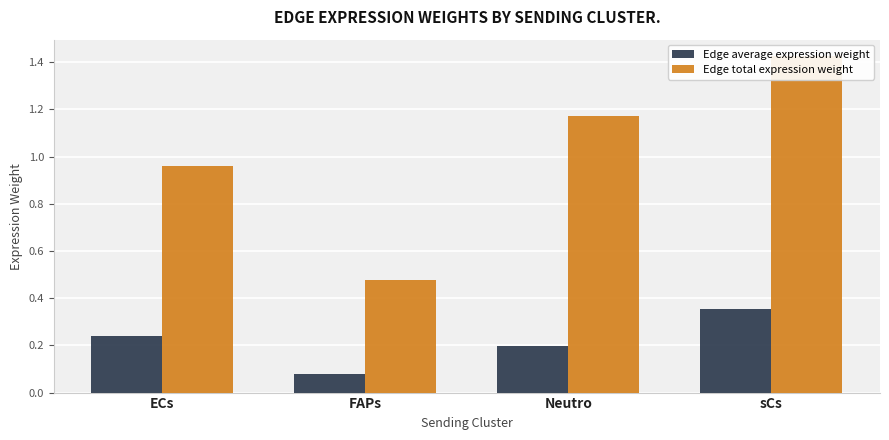

What is the sum of the Edge average expression weight values at Neutro and ECs?

0.4